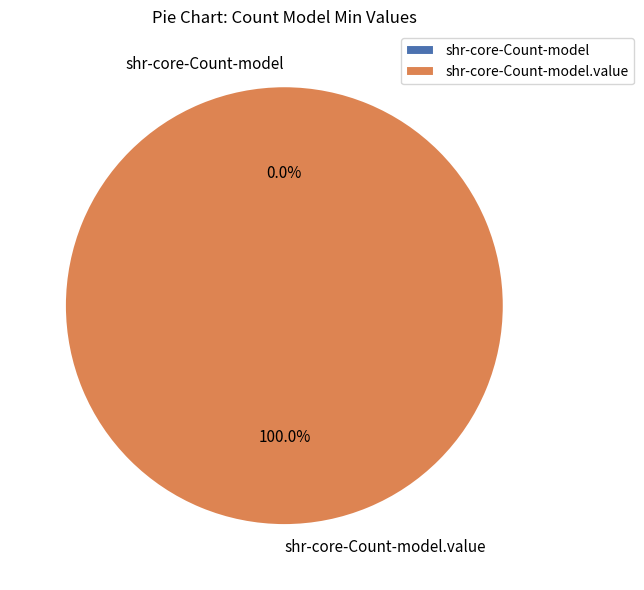

To the nearest percent, what percentage of the pie is shr-core-Count-model.value?

100%